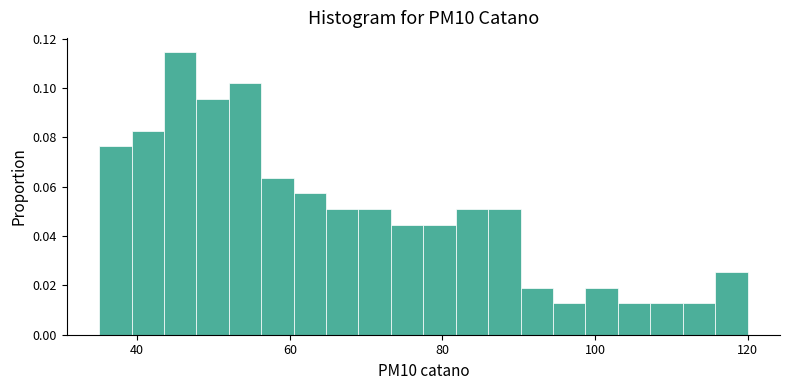

Around what value on the x-axis is the tallest bar? Give the approximate position of its centre, as read against the axis.

46